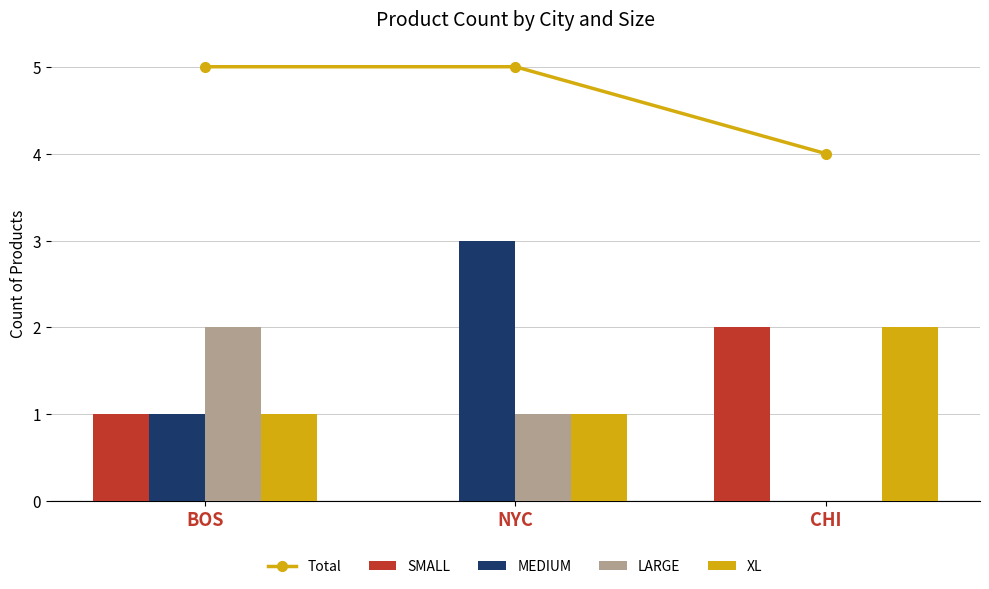

What is the total value across all series at CHI?

8